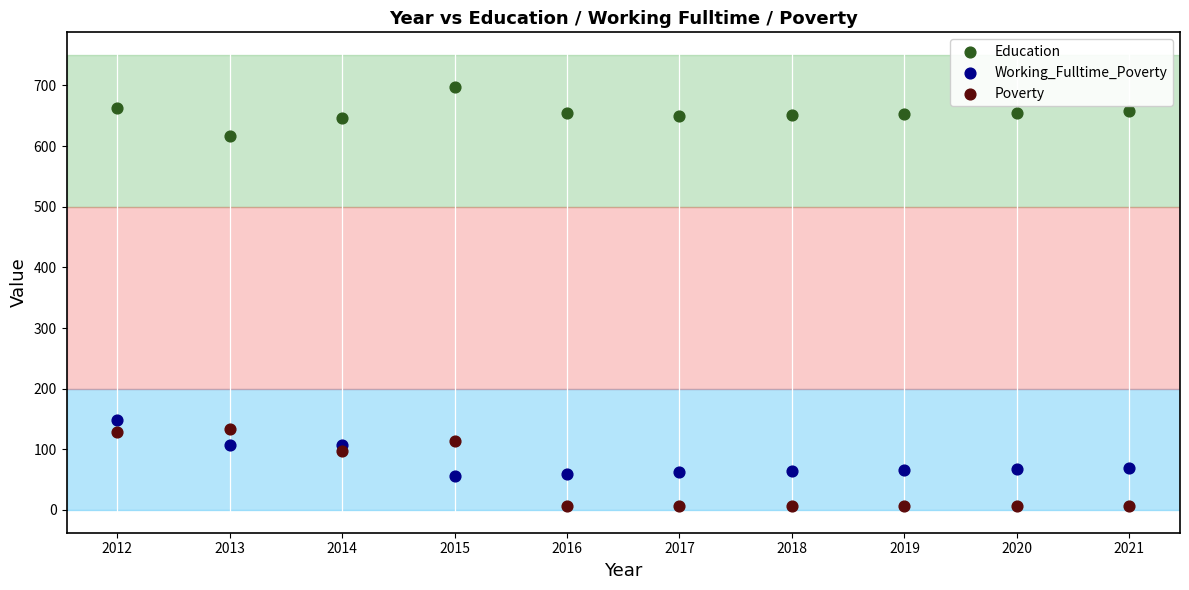

What are all the series names shown in the legend?

Education, Working_Fulltime_Poverty, Poverty